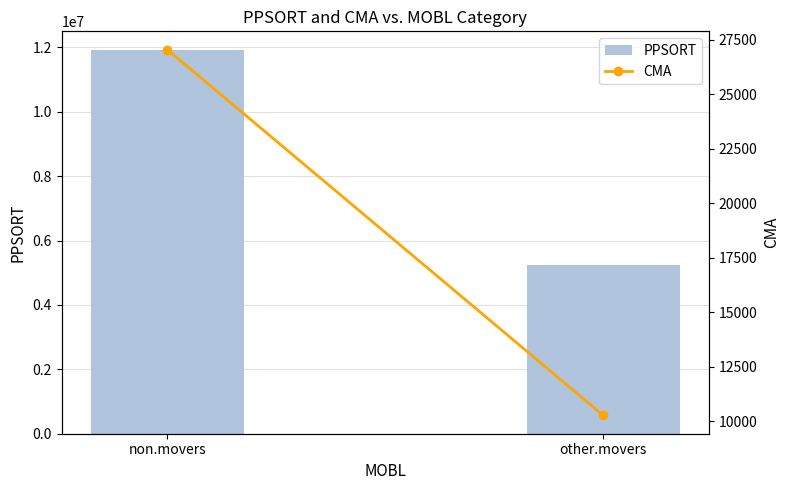

What is the label of the 1st bar from the left?

non.movers